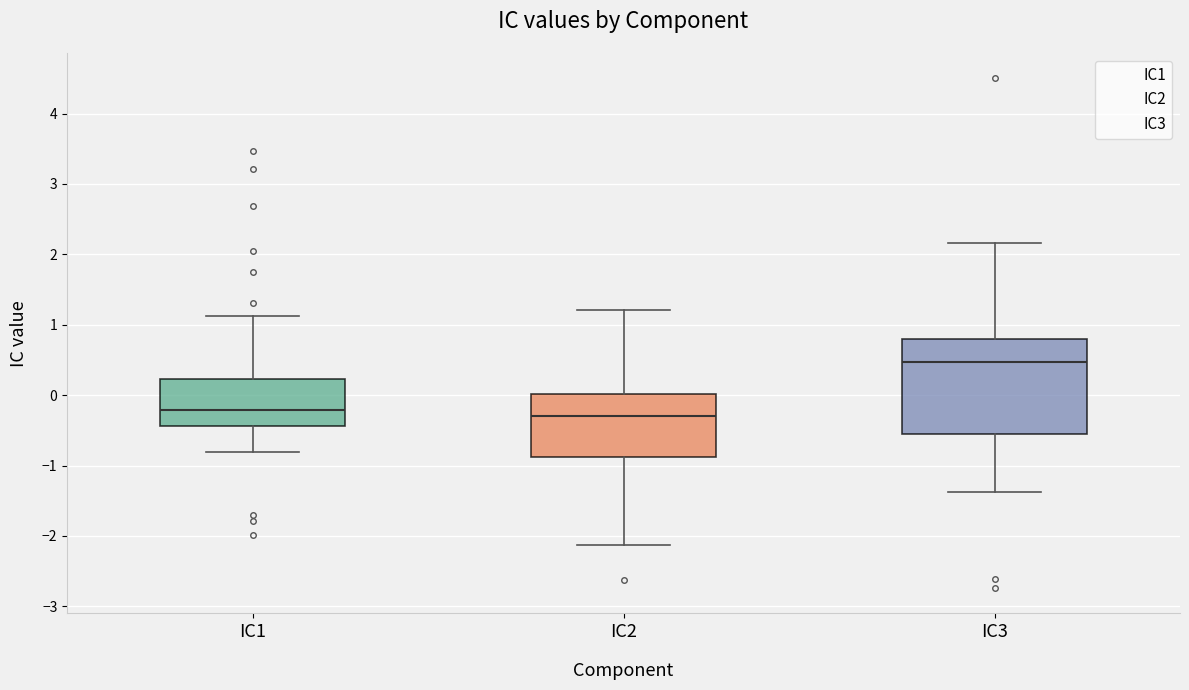

Comparing the boxes themselves (not the whiskers), which one is the tallest?

IC3